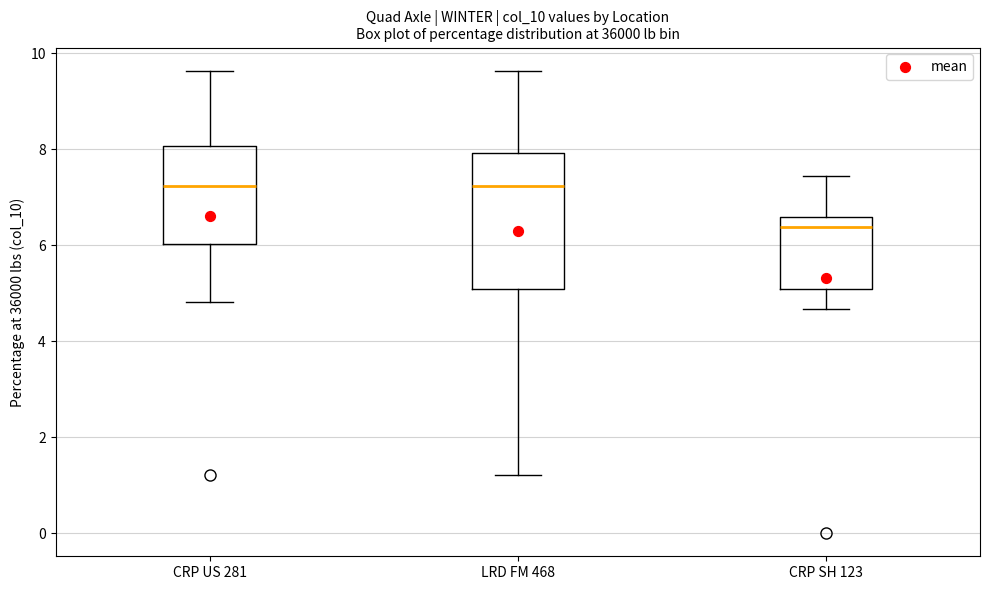

Comparing the boxes themselves (not the whiskers), which one is the tallest?

LRD FM 468